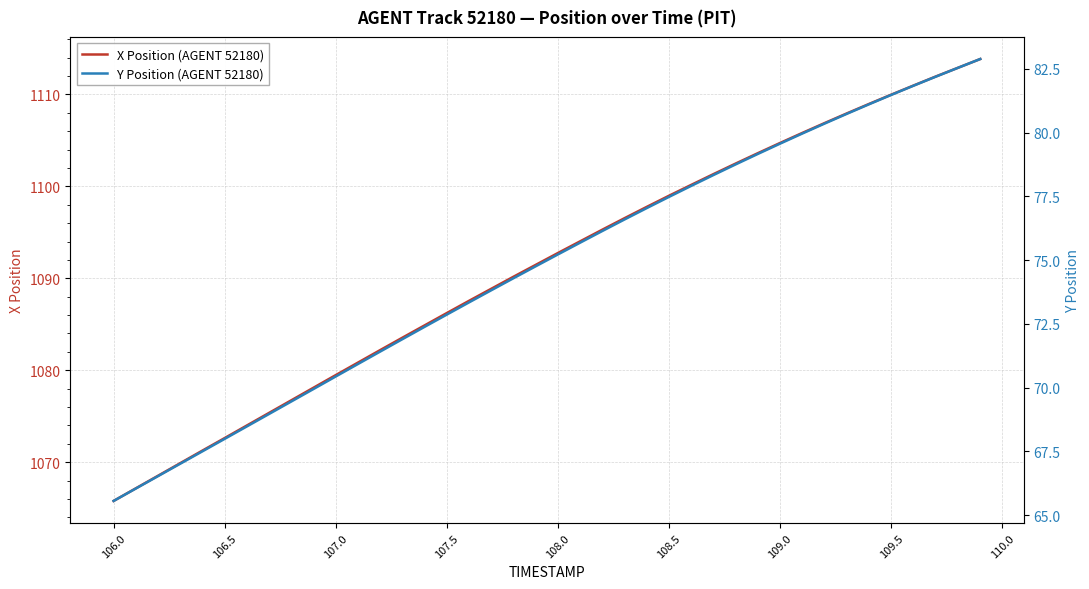

What is the minimum value for X Position (AGENT 52180)?

1065.8